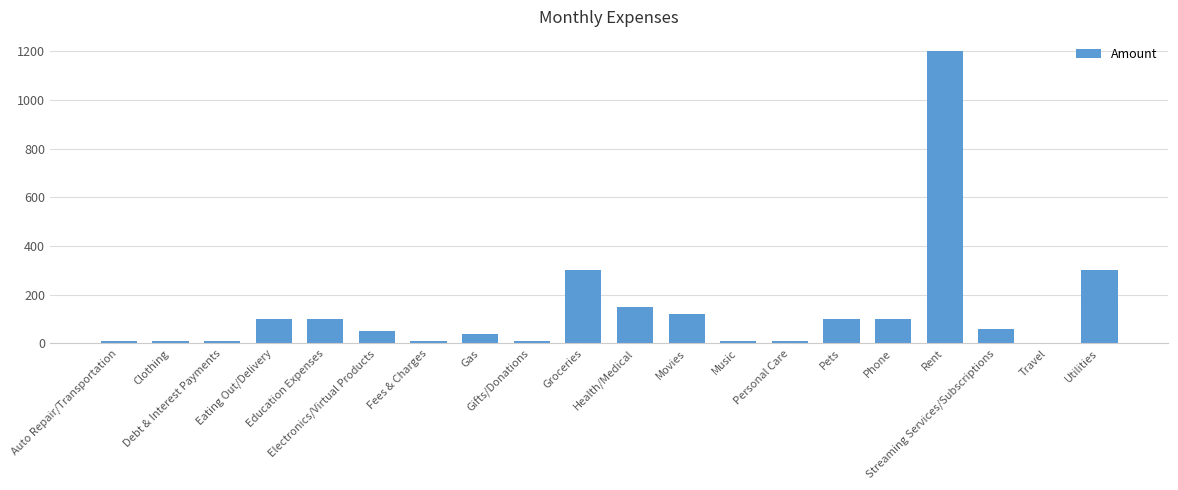

Reading left to right, transcribe all the data shown in this chart.

Auto Repair/Transportation=10	Clothing=10	Debt & Interest Payments=10	Eating Out/Delivery=100	Education Expenses=100	Electronics/Virtual Products=50	Fees & Charges=10	Gas=40	Gifts/Donations=10	Groceries=300	Health/Medical=150	Movies=120	Music=10	Personal Care=10	Pets=100	Phone=100	Rent=1200	Streaming Services/Subscriptions=60	Travel=0	Utilities=300